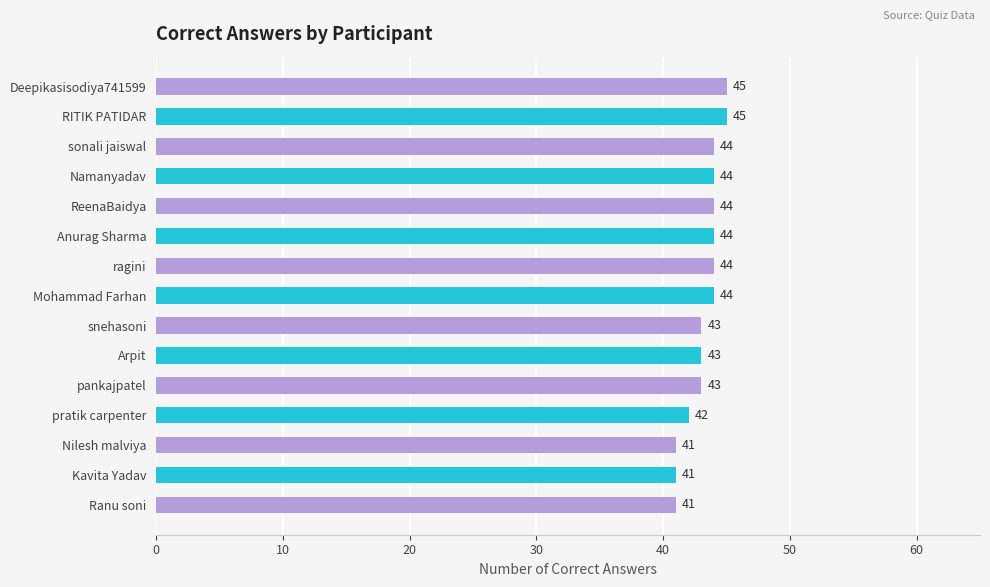

What is the smallest value displayed?

41